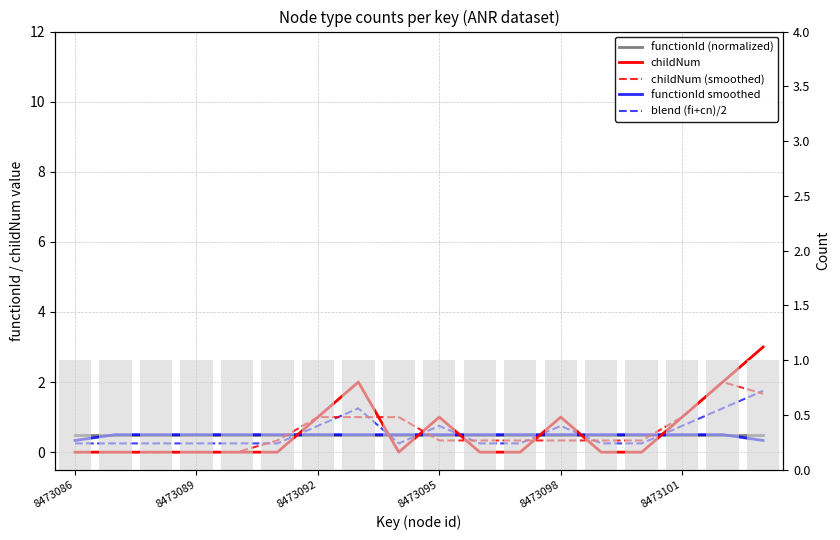

What is the maximum value shown in the chart?

3.0